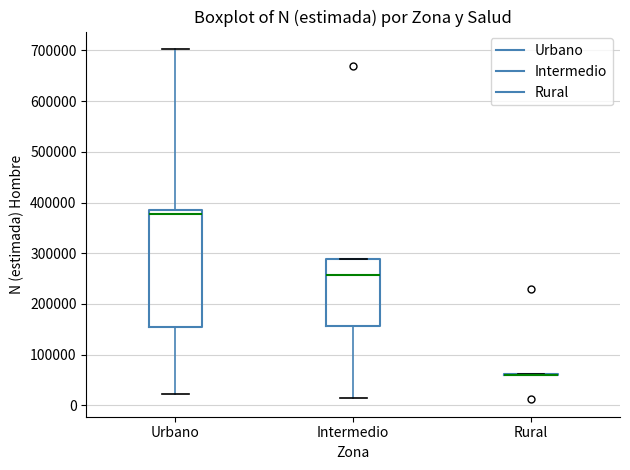

Reading left to right, read every box against the y-axis: the position of its median line, the range the box covers, and the ends of its whiskers. The values are not printed on the chart, so give them approximately, as read against the axis.

Urbano: median 380000 (just below the box's upper edge), box 150000 to 380000, whiskers 20000 to 700000
Intermedio: median 260000, box 160000 to 290000, whiskers 20000 to 290000
Rural: box collapsed to a line at 60000, whiskers 60000 to 60000